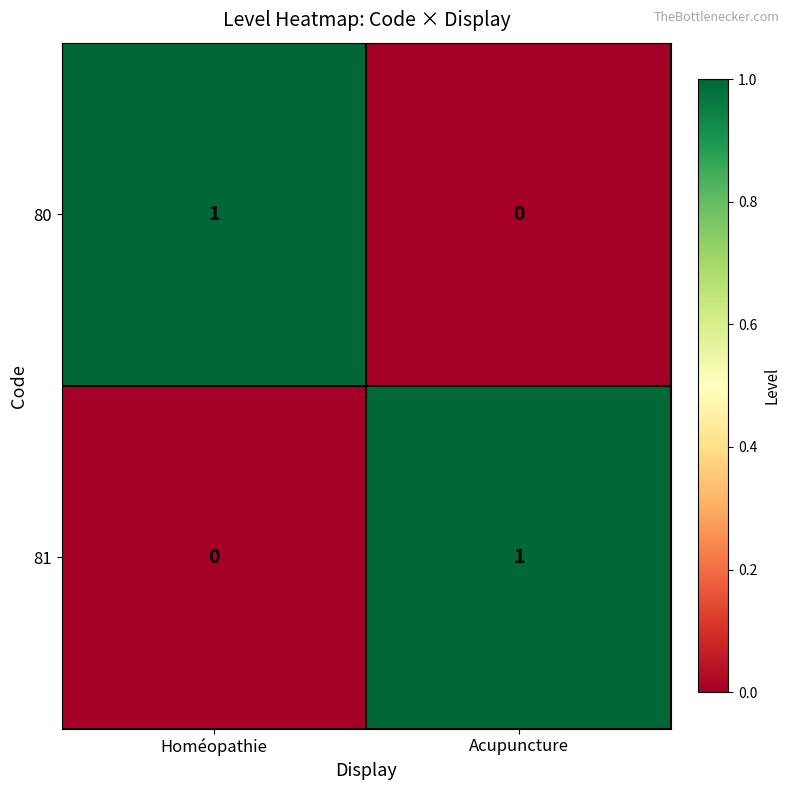

Rank the categories by 80 value from highest to lowest.

Homéopathie, Acupuncture